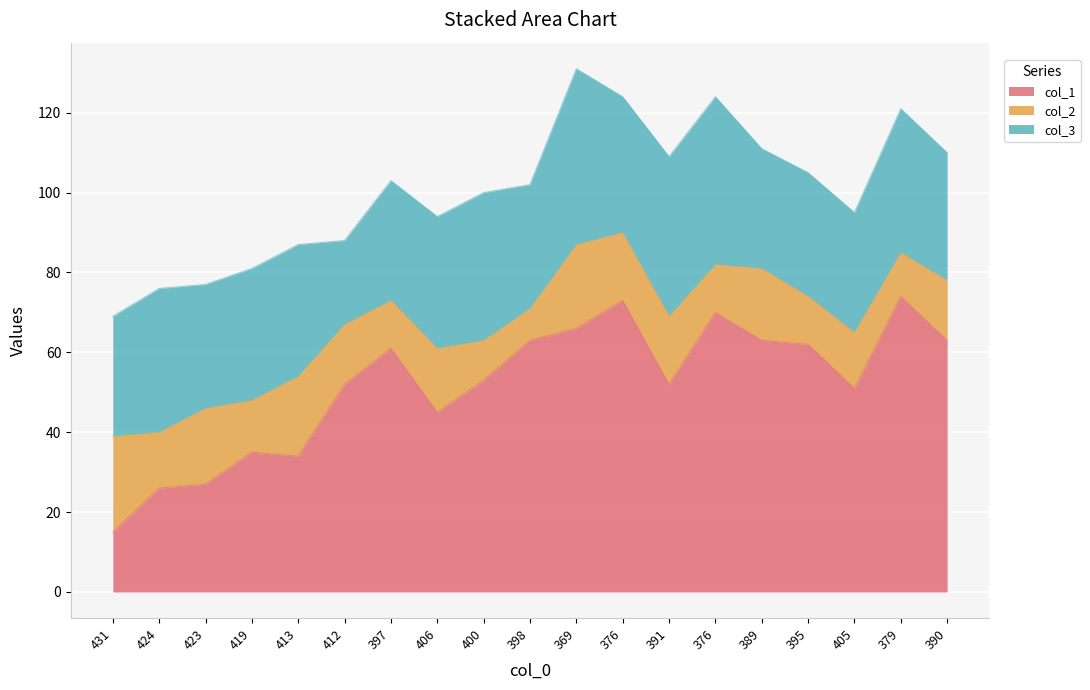

What are all the series names shown in the legend?

col_1, col_2, col_3